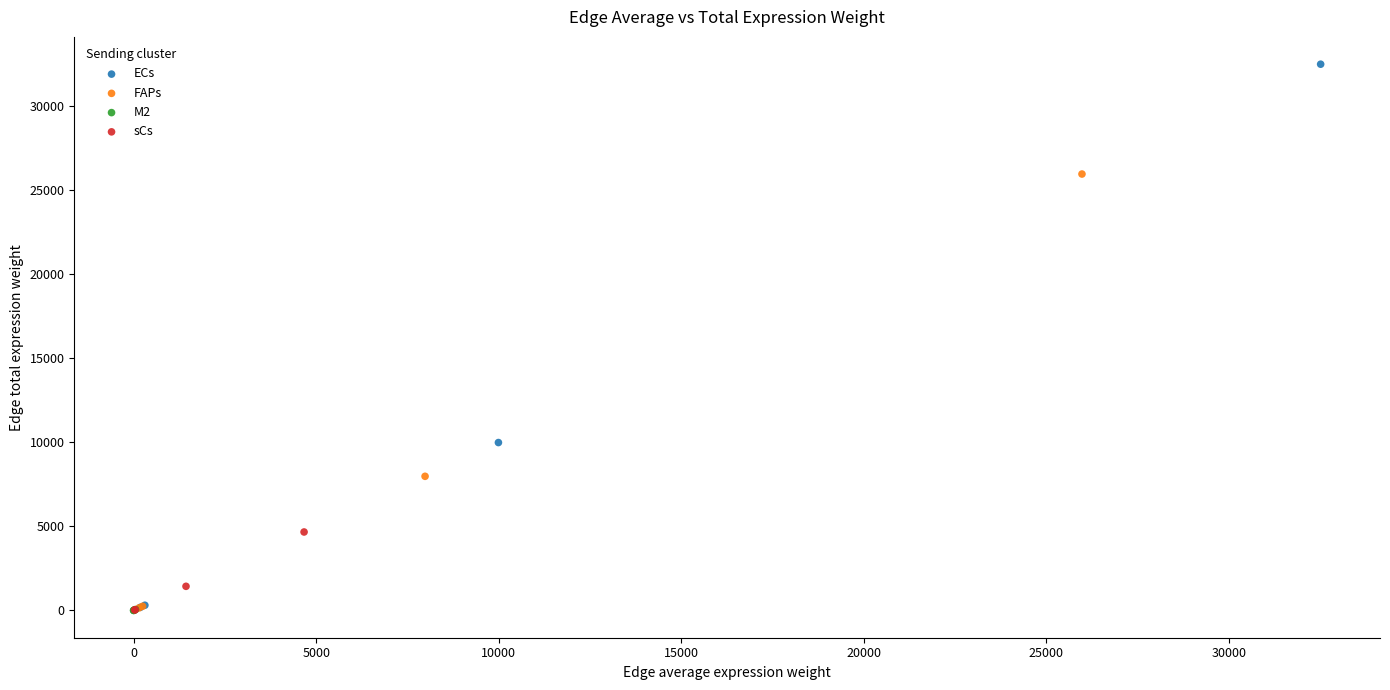

Which series contains the highest Y value?

ECs